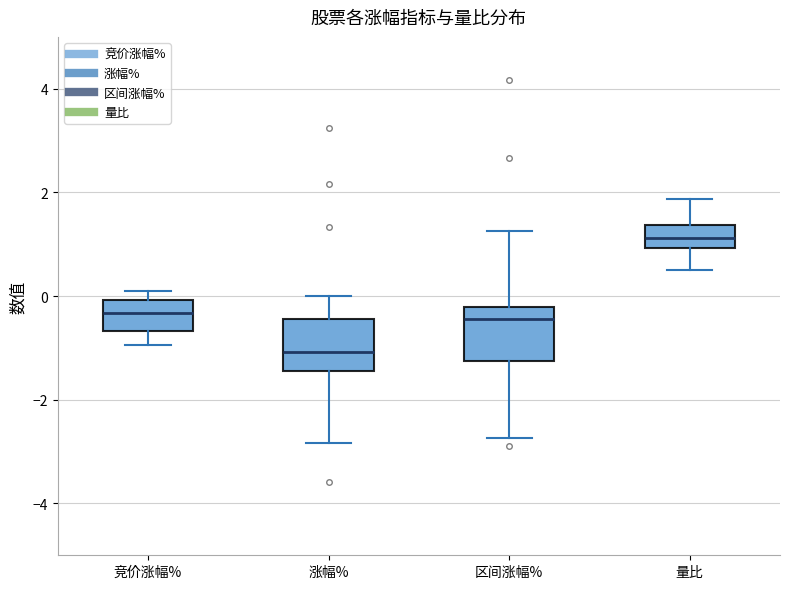

Which box's median line is the lowest?

涨幅%